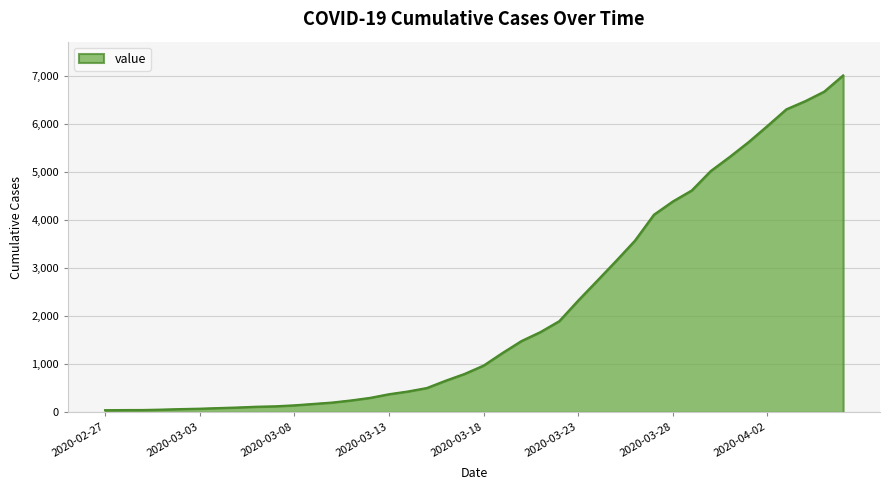

What is the difference between the maximum and minimum values?

6964